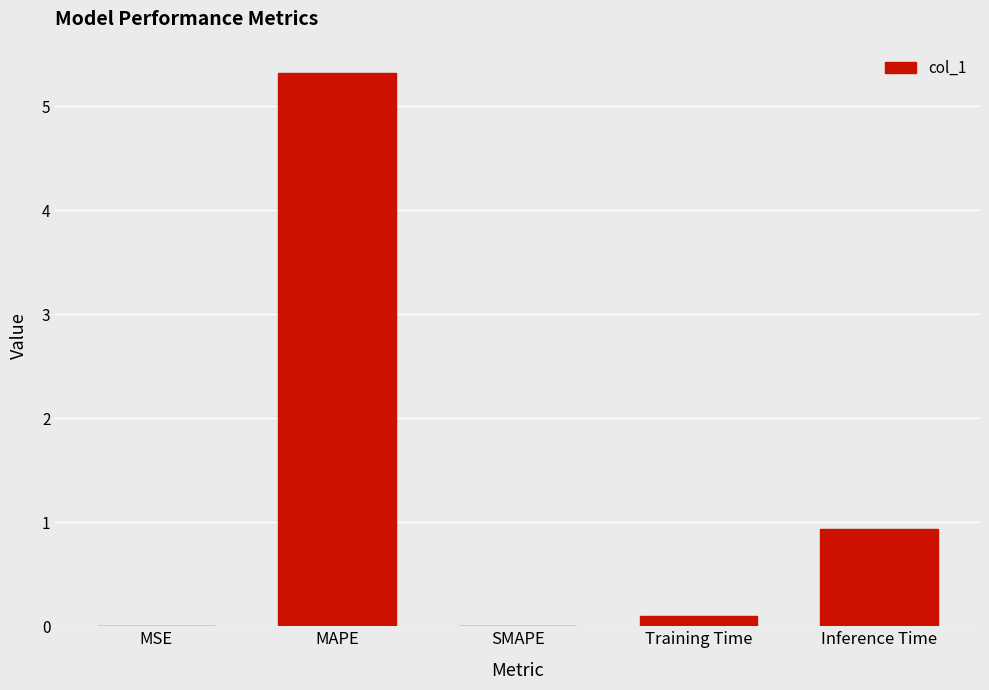

The value at MAPE is 8.4. True or false?

False